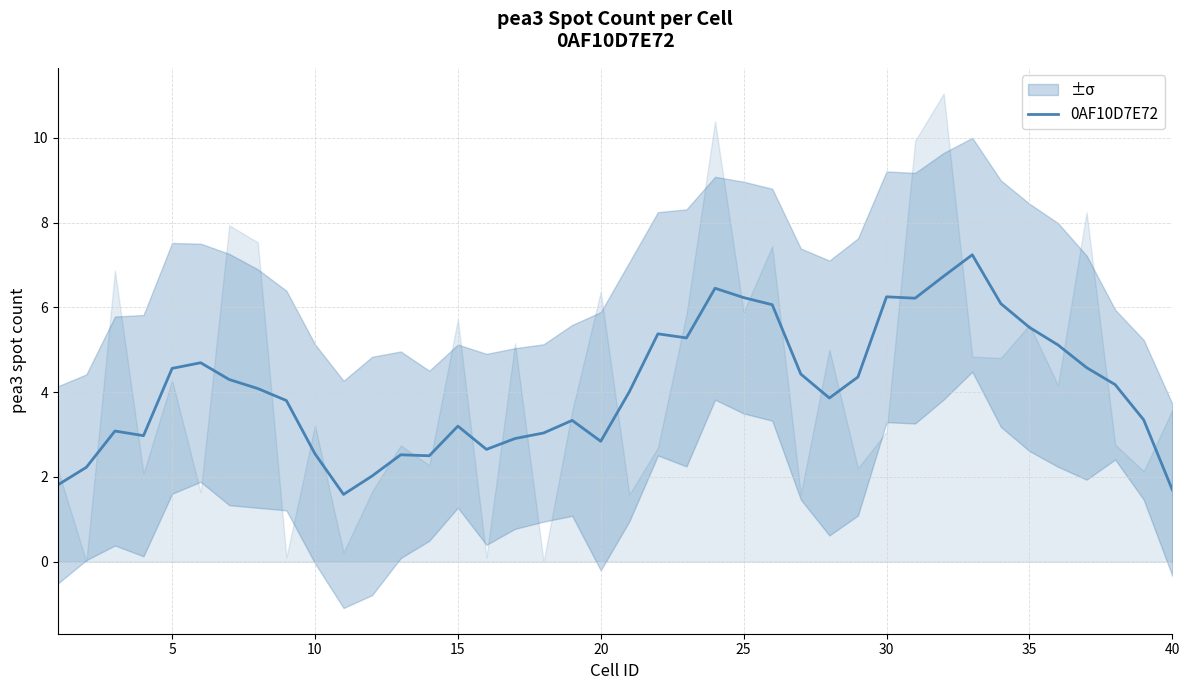

How many data points are less than 4?

19